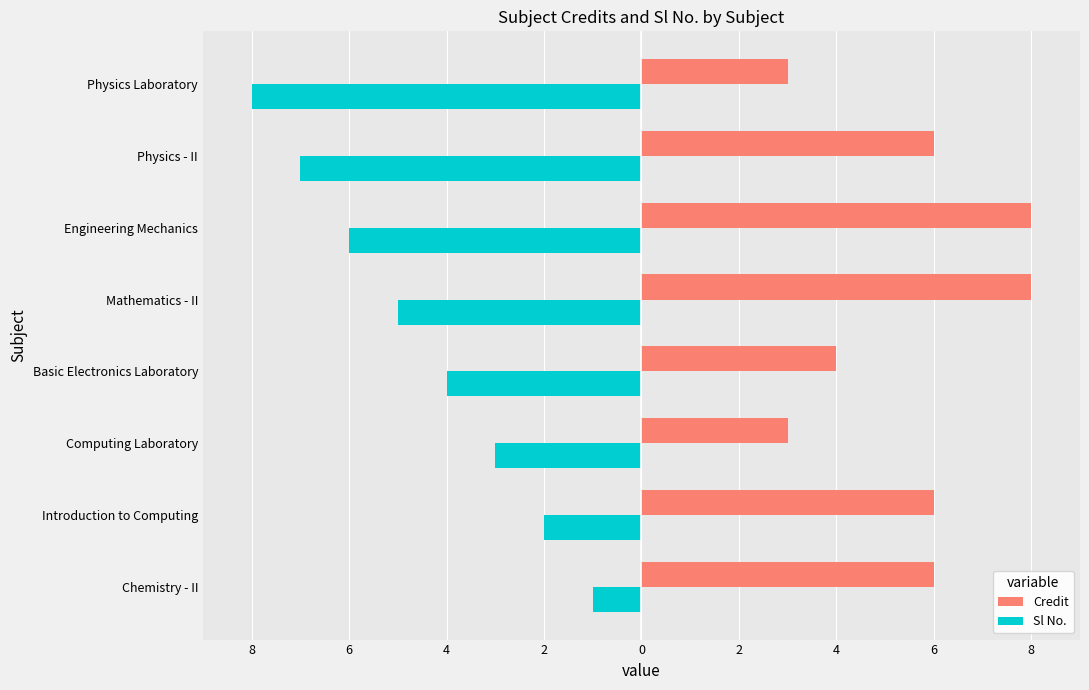

List the series in order of their peak value, highest first.

Credit, Sl No.